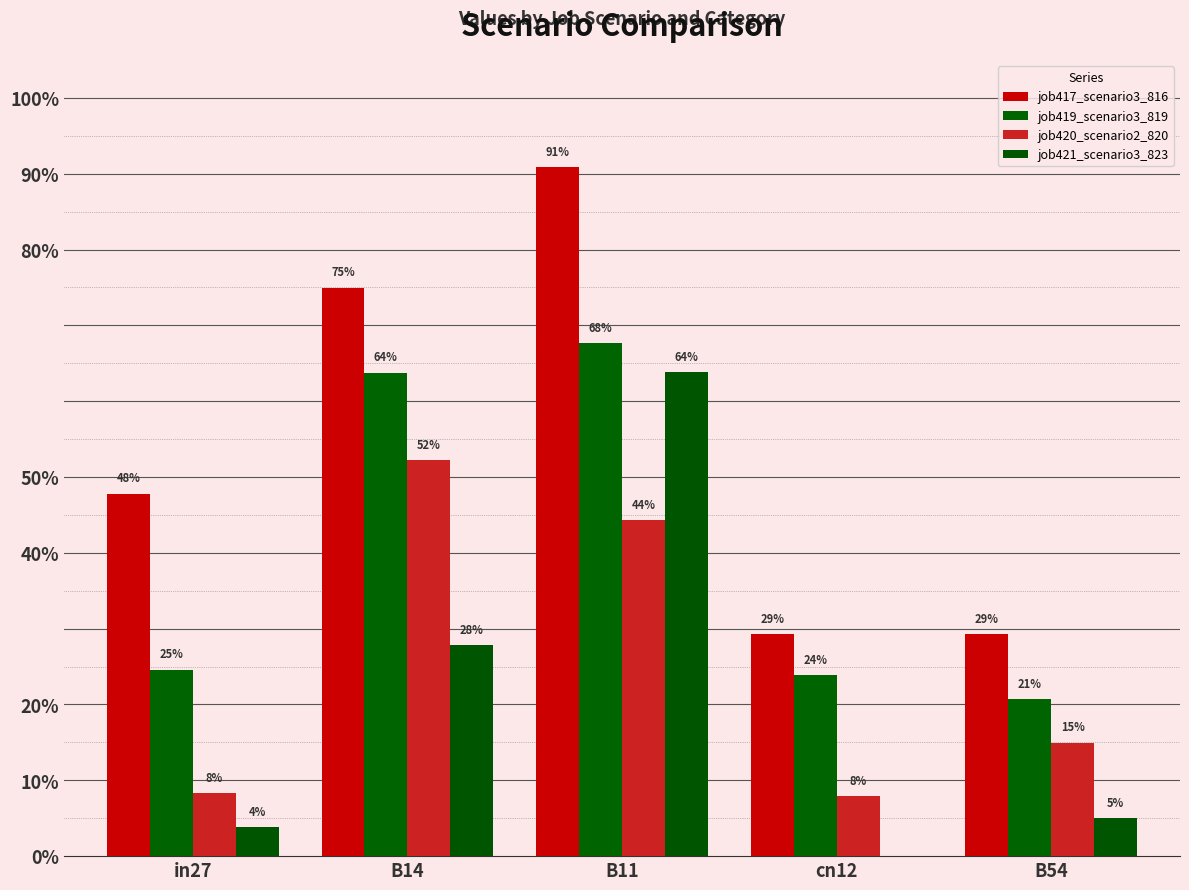

List the series in order of their overall mean, highest first.

job417_scenario3_816, job419_scenario3_819, job420_scenario2_820, job421_scenario3_823